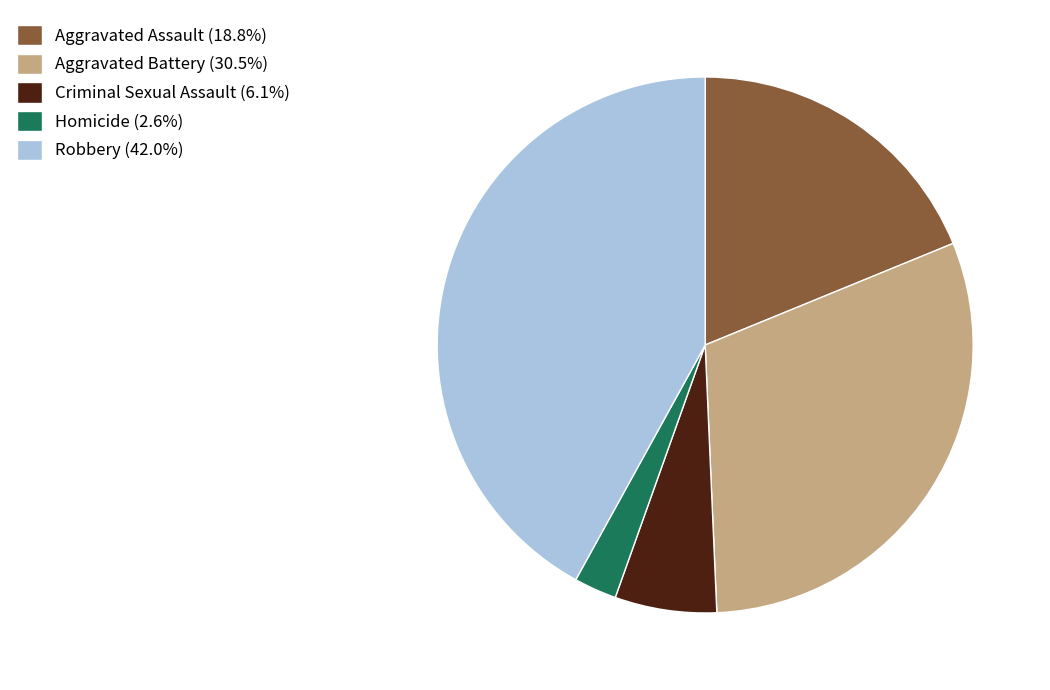

Is there any slice that represents more than half of the pie?

No